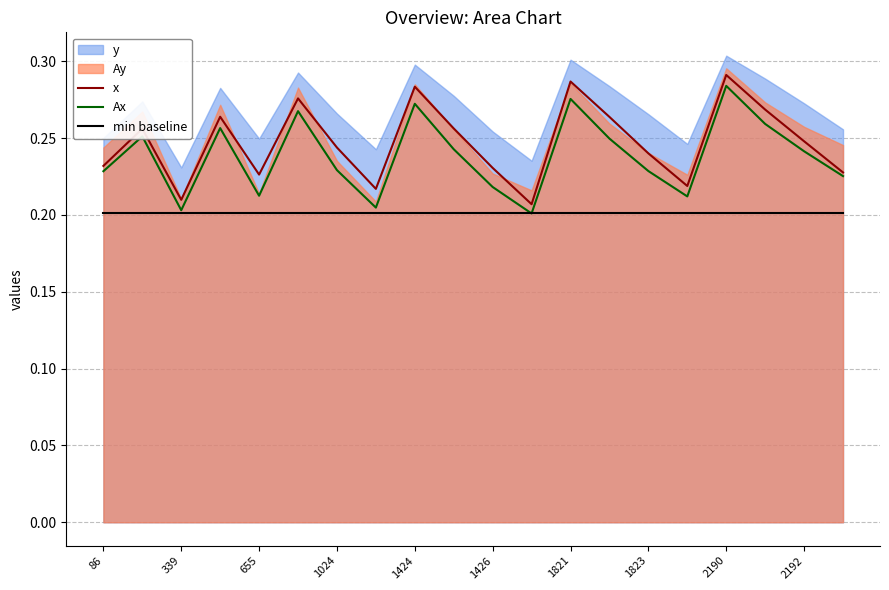

True or false: Ax has a value of 0.1 at 86.

False